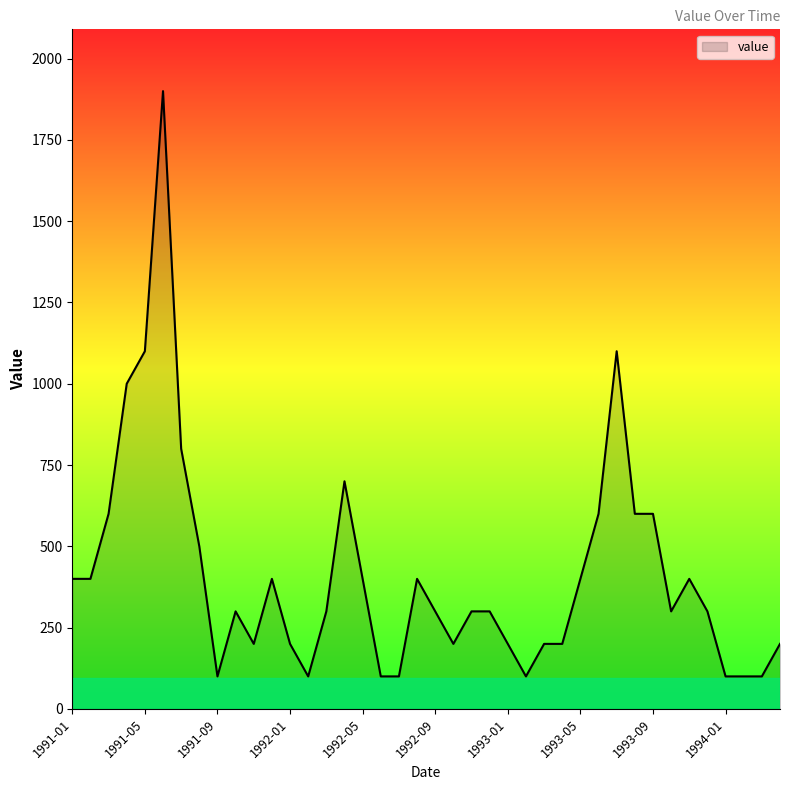

What is the maximum value shown in the chart?

1900